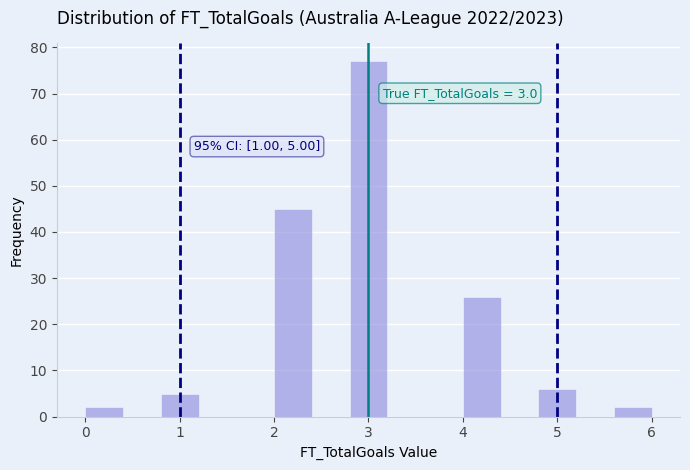

Over which range of the x-axis is the bar tallest?

2.8 to 3.2